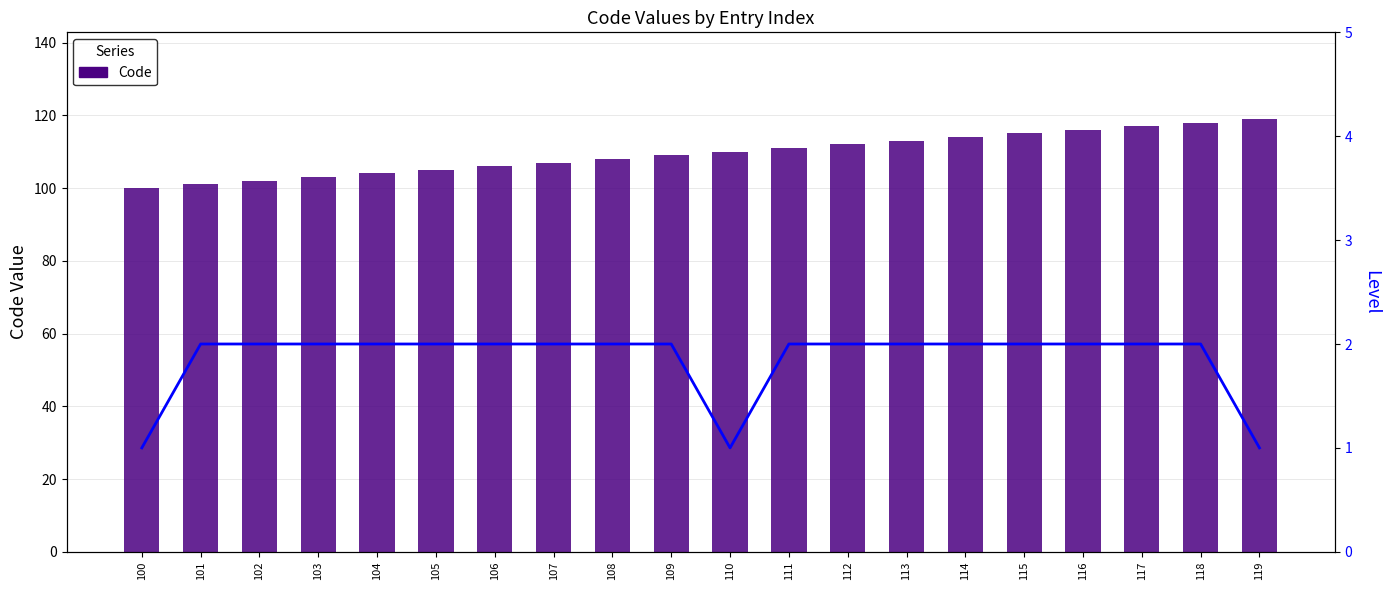

Reading left to right, extract all data points from this chart.

Code: 100	101	102	103	104	105	106	107	108	109	110	111	112	113	114	115	116	117	118	119
Level: 1	2	2	2	2	2	2	2	2	2	1	2	2	2	2	2	2	2	2	1